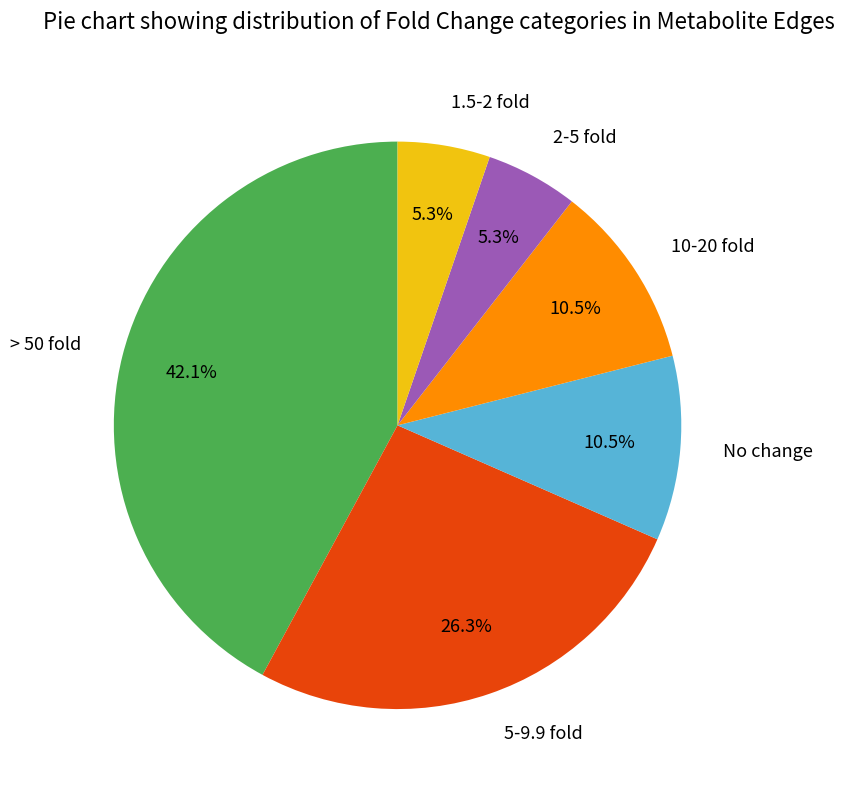

Between > 50 fold and 5-9.9 fold, which is larger?

> 50 fold